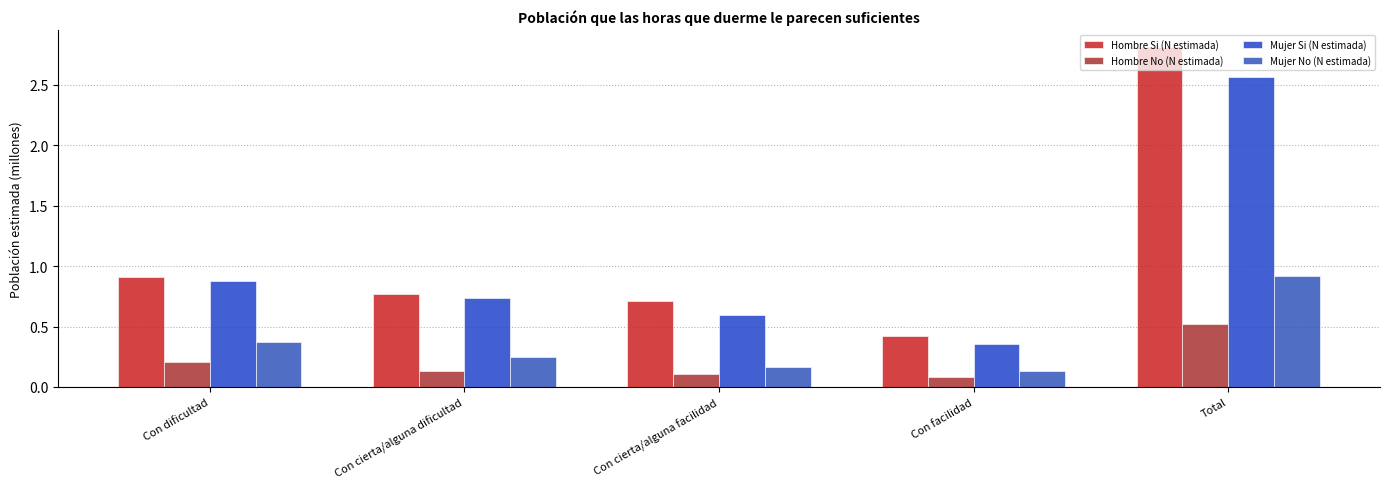

At which category is the sum across all series the highest?

Total